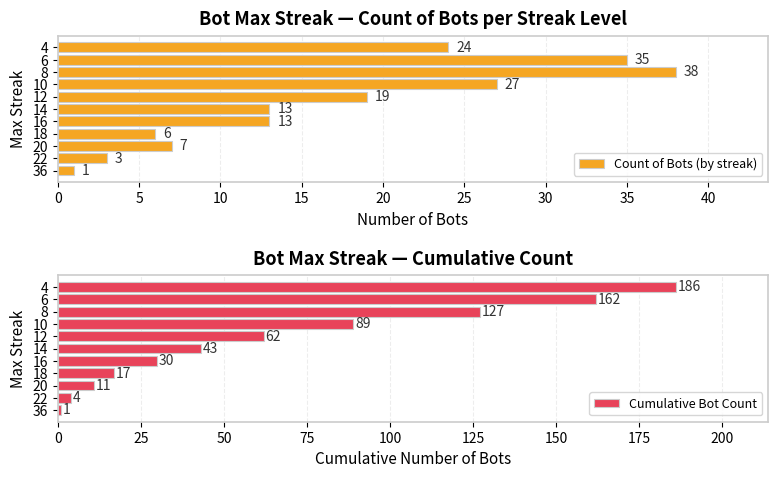

The value of Count of Bots (by streak) at 16 is 13. True or false?

True